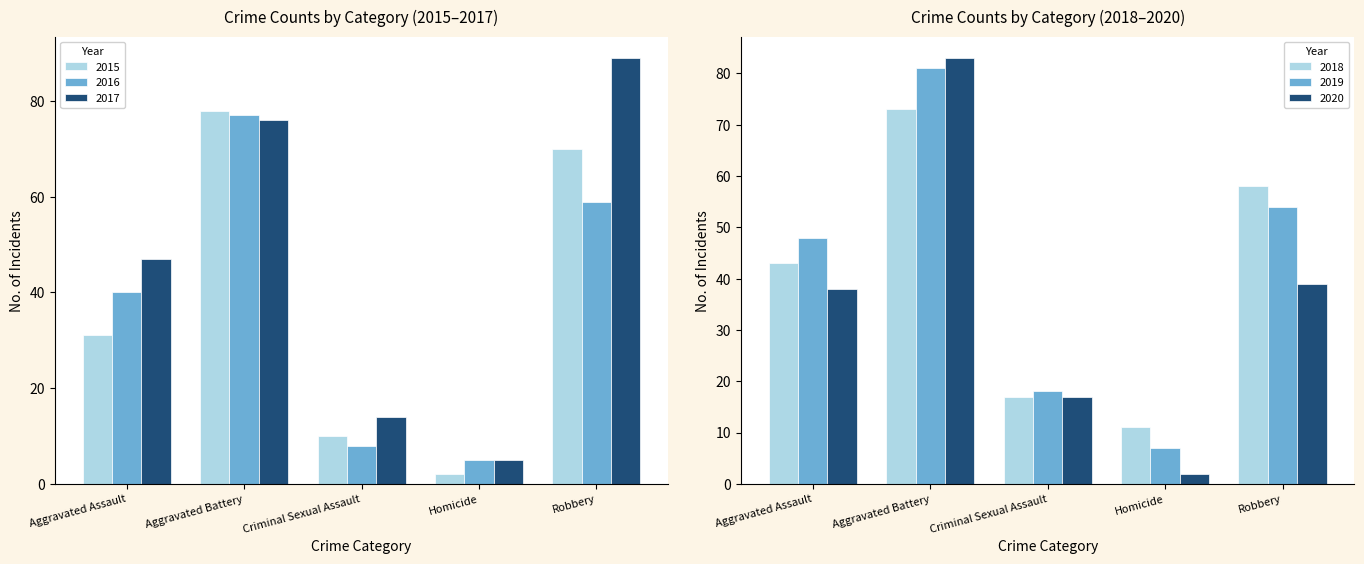

What are all the series names shown in the legend?

2015, 2016, 2017, 2018, 2019, 2020